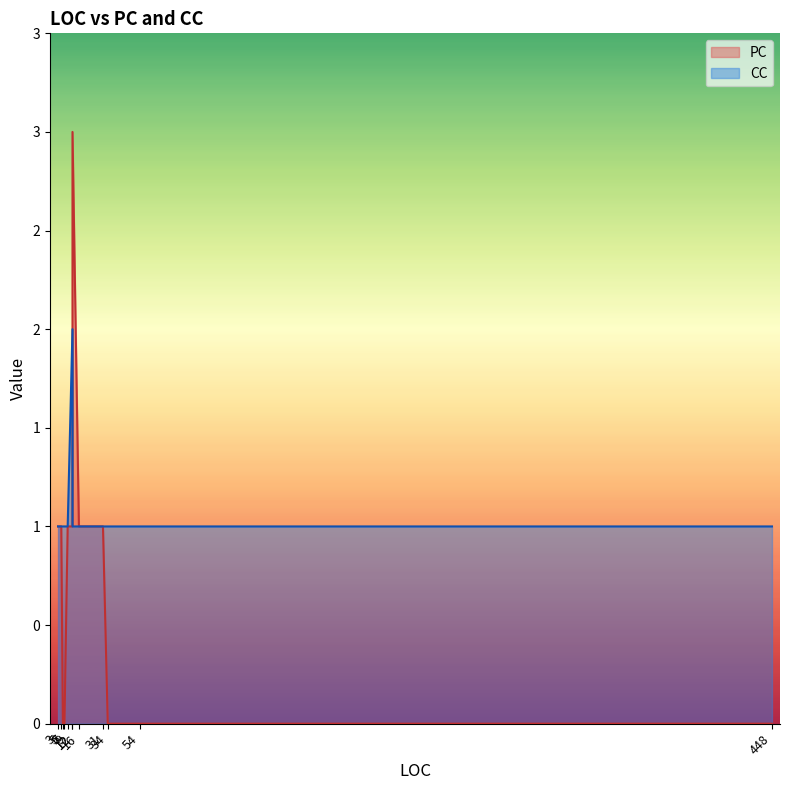

In PC, how many points are higher than both neighbors (excluding endpoints)?

1